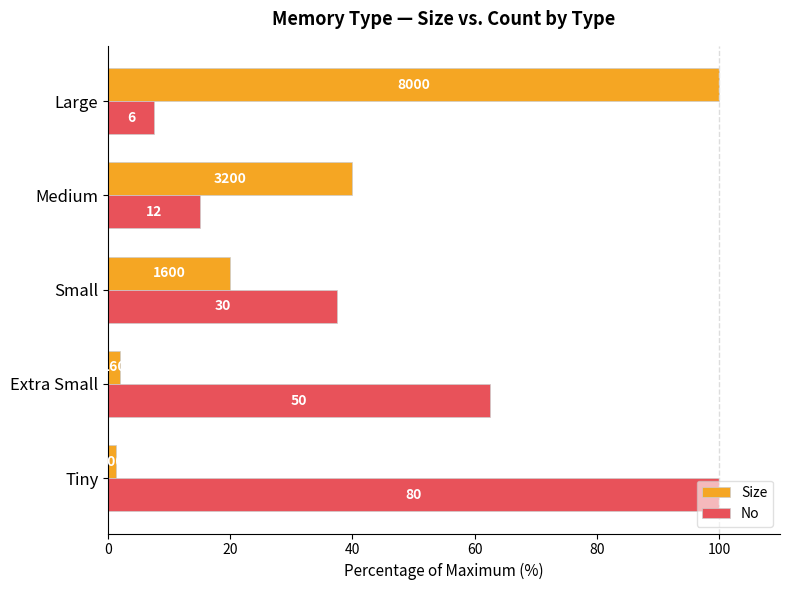

What is the value of the Size bar at the 1st from the left?

1.2